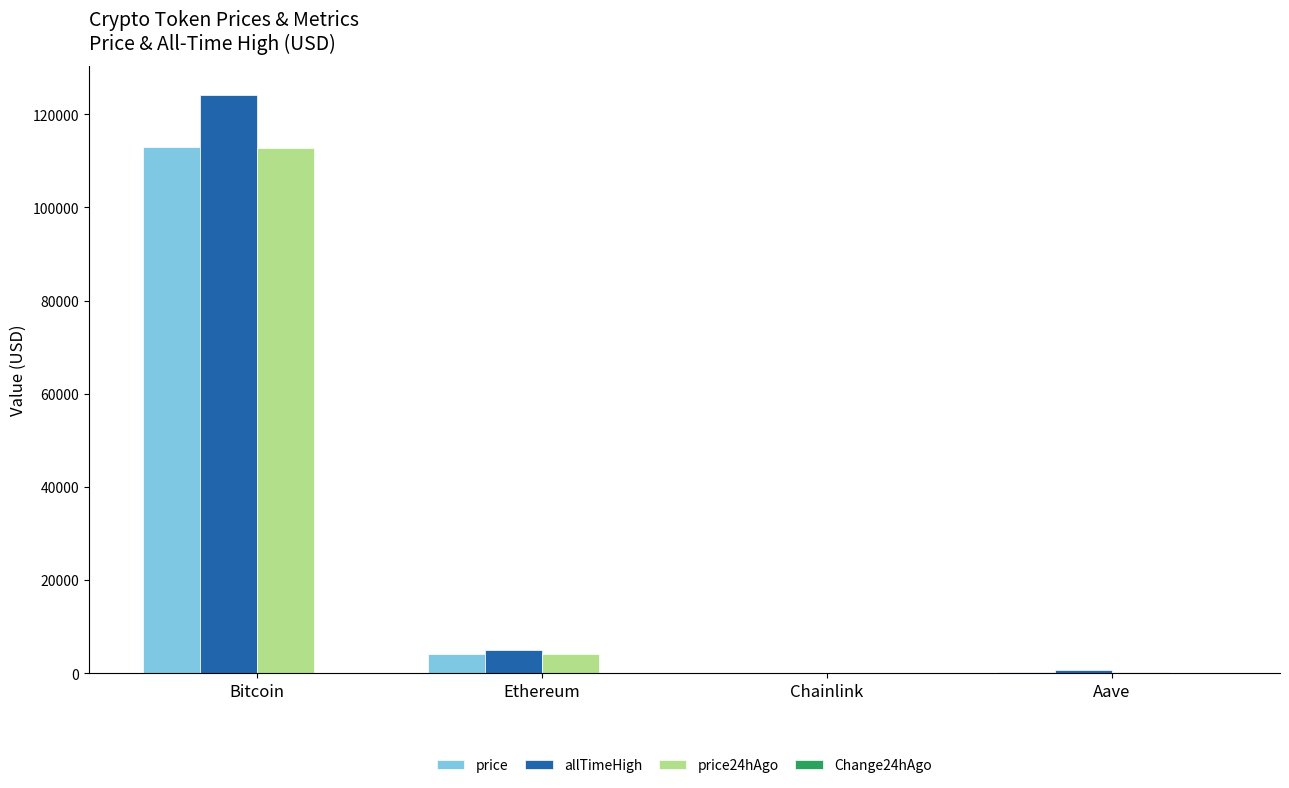

What is the sum of all allTimeHigh values?

129788.4